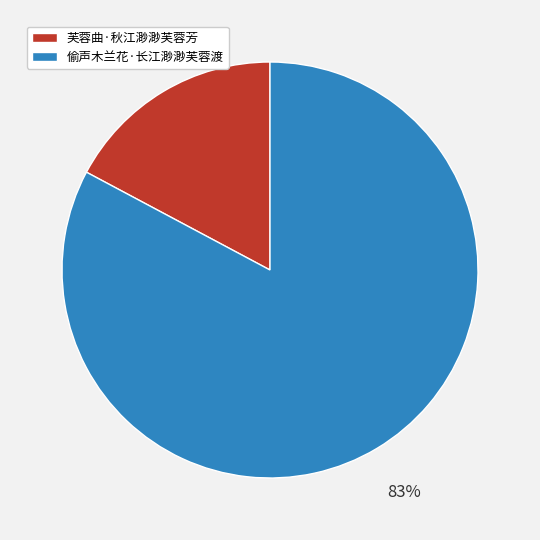

Combined, do 偷声木兰花·长江渺渺芙蓉渡 and 芙蓉曲·秋江渺渺芙蓉芳 account for over 50%?

Yes